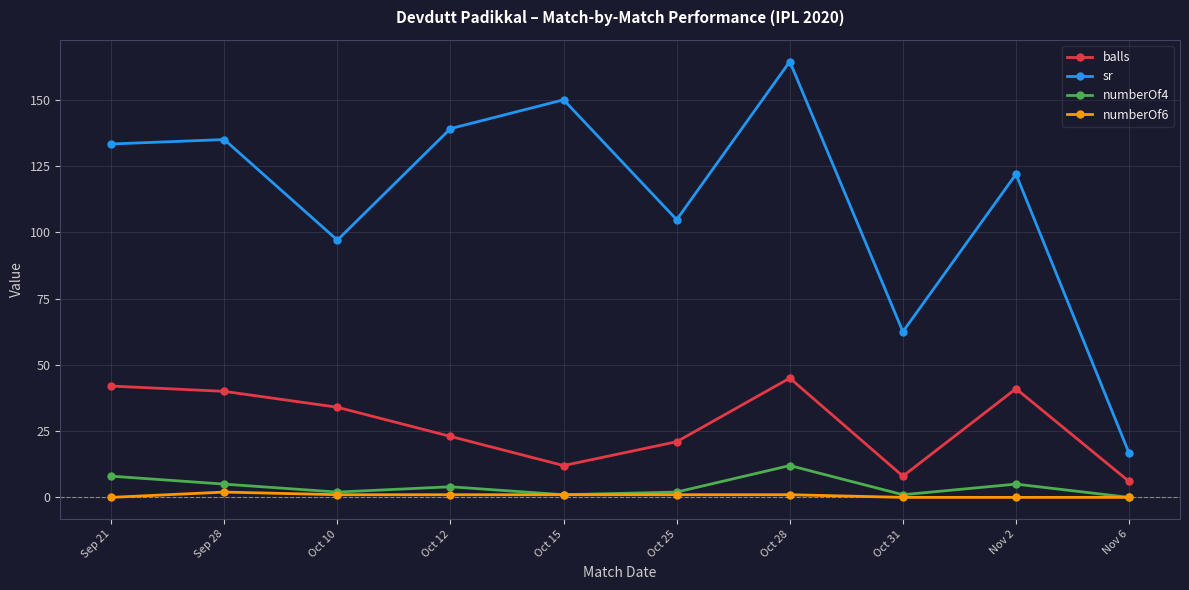

Where does the numberOf4 series first go above 4?

Sep 21